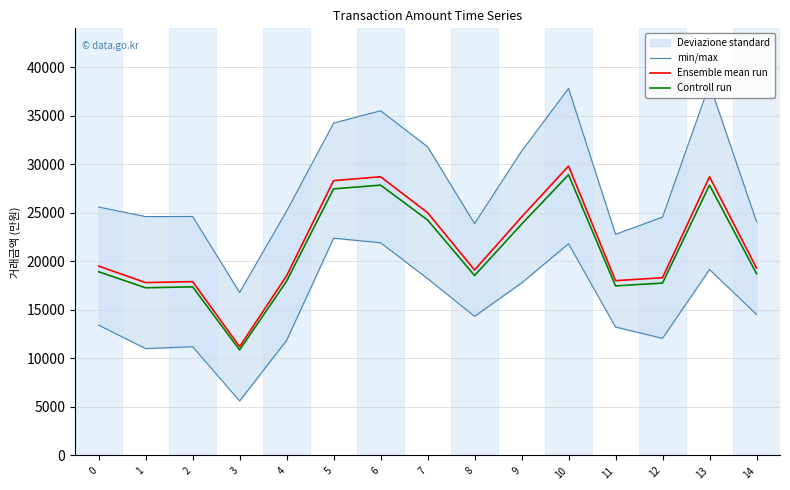

The value of Ensemble mean run at 9 is 24550.0. True or false?

True